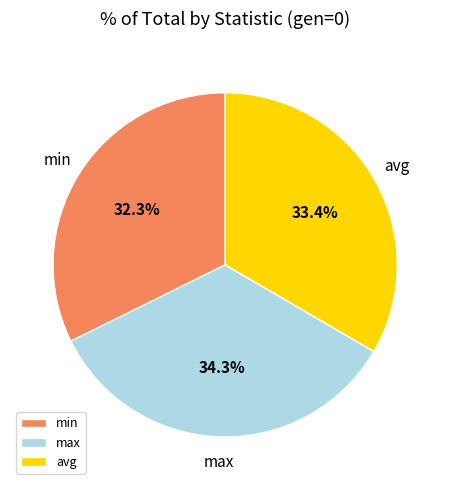

Does any single category account for the majority?

No